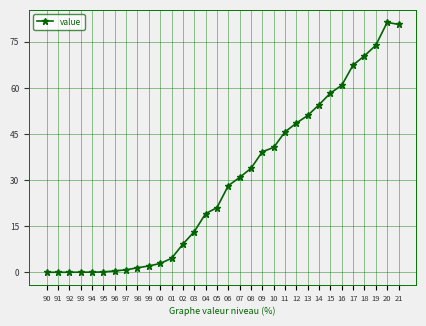

Is this an area chart (filled region under the line)?

No